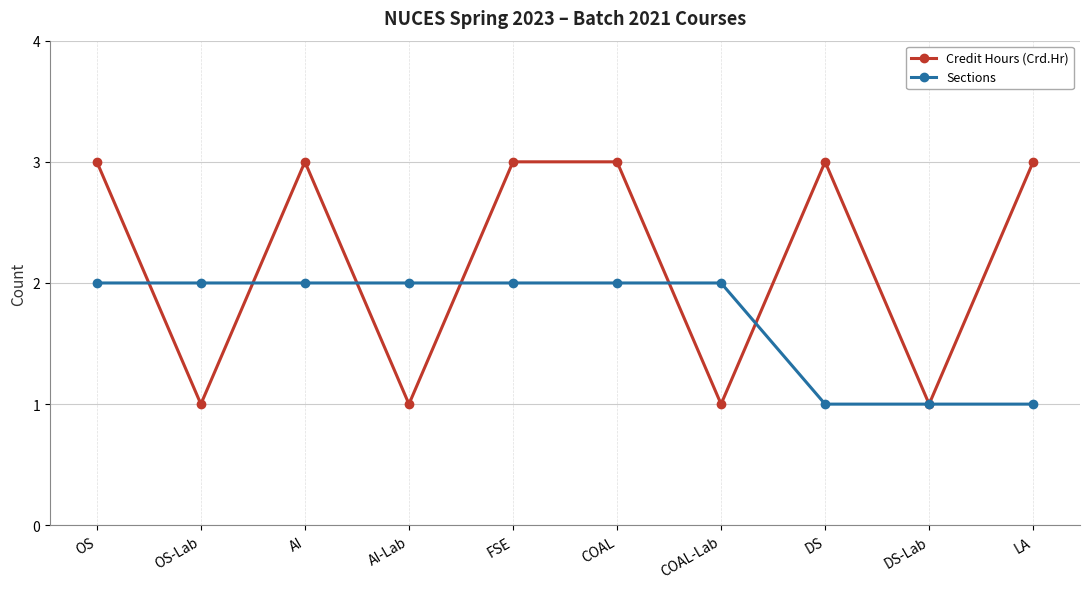

Rank the series at DS from lowest to highest value.

Sections, Credit Hours (Crd.Hr)